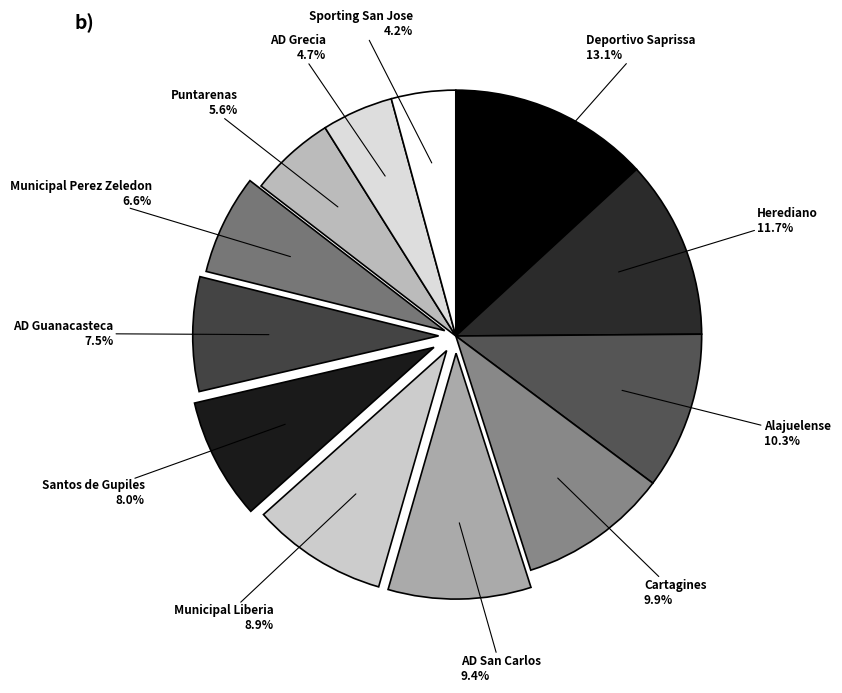

Is there any slice that represents more than half of the pie?

No